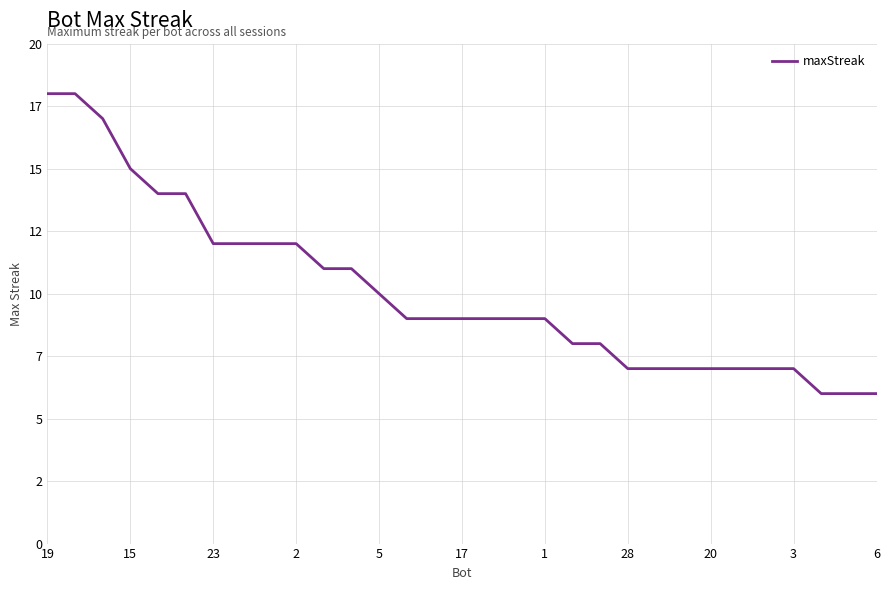

Does the chart have visible grid lines?

Yes